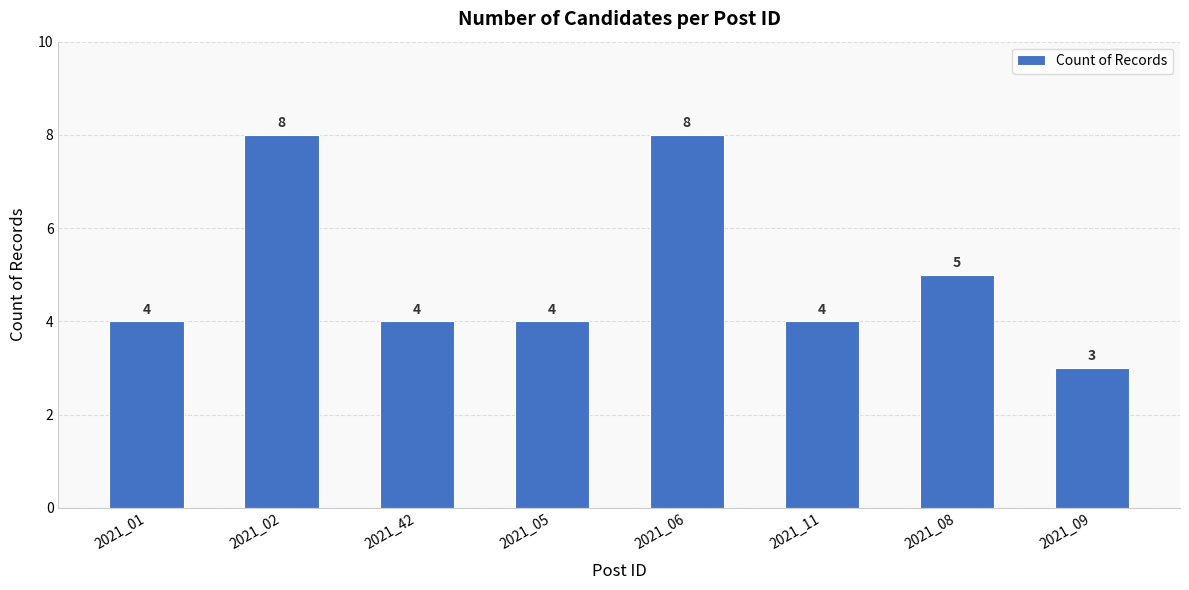

What is the minimum value shown in the chart?

3